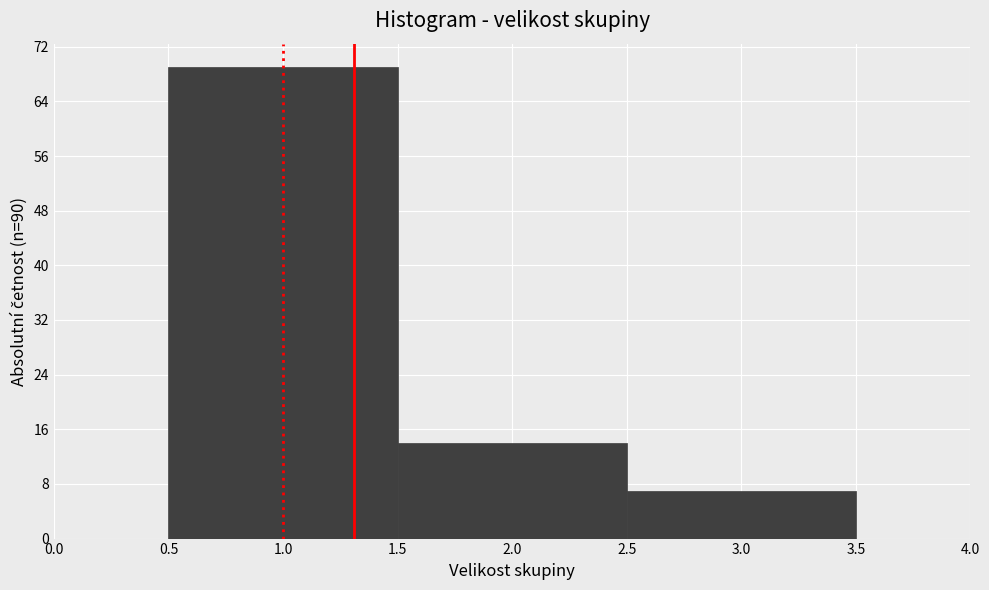

Reading left to right, list every bar in this chart as the range it spans on the x-axis followed by its height. The values are not printed on the chart, so give them approximately, as read against the axis.

0.5 to 1.5: 69
1.5 to 2.5: 14
2.5 to 3.5: 7